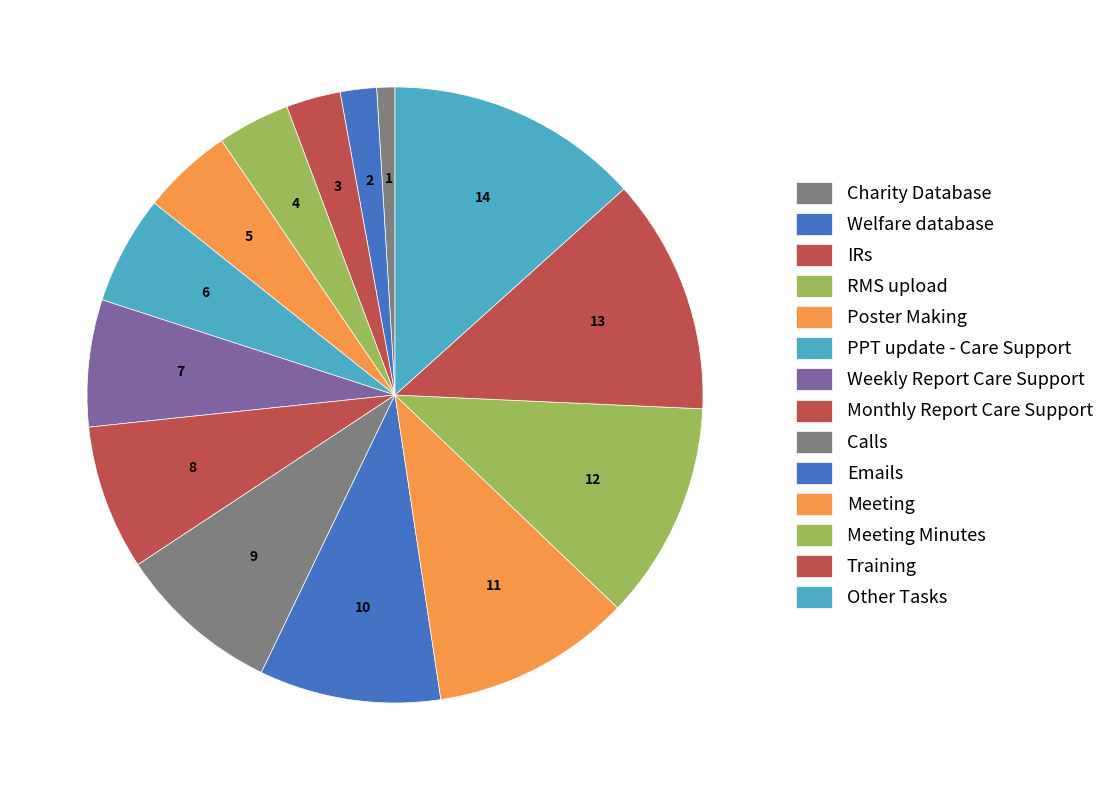

What percentage is the Weekly Report Care Support slice, to the nearest percent?

7%